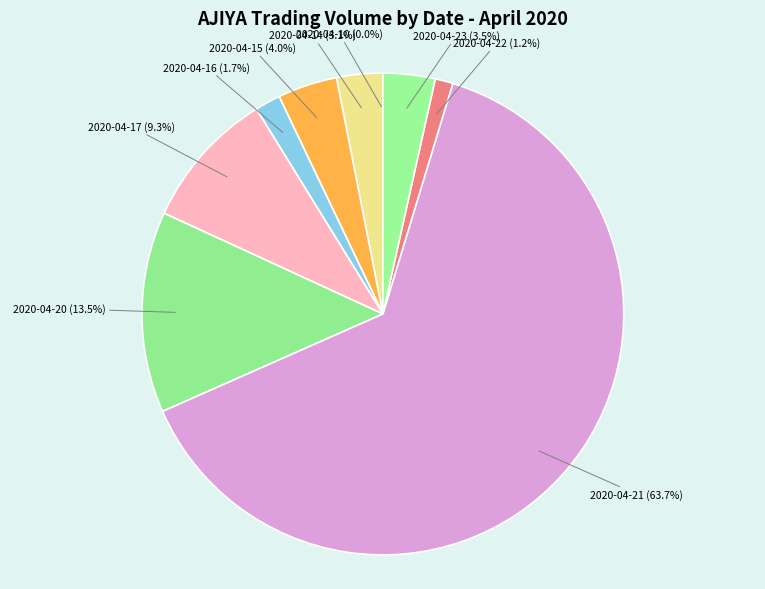

Which slice is the largest?

2020-04-21